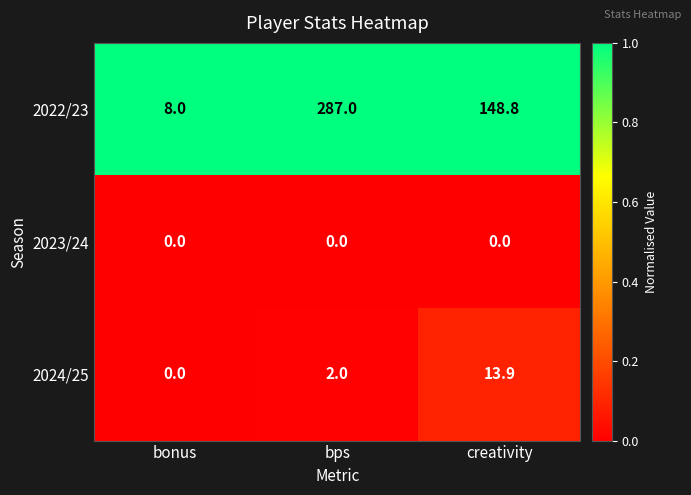

Rank the categories by 2024/25 value from highest to lowest.

creativity, bps, bonus